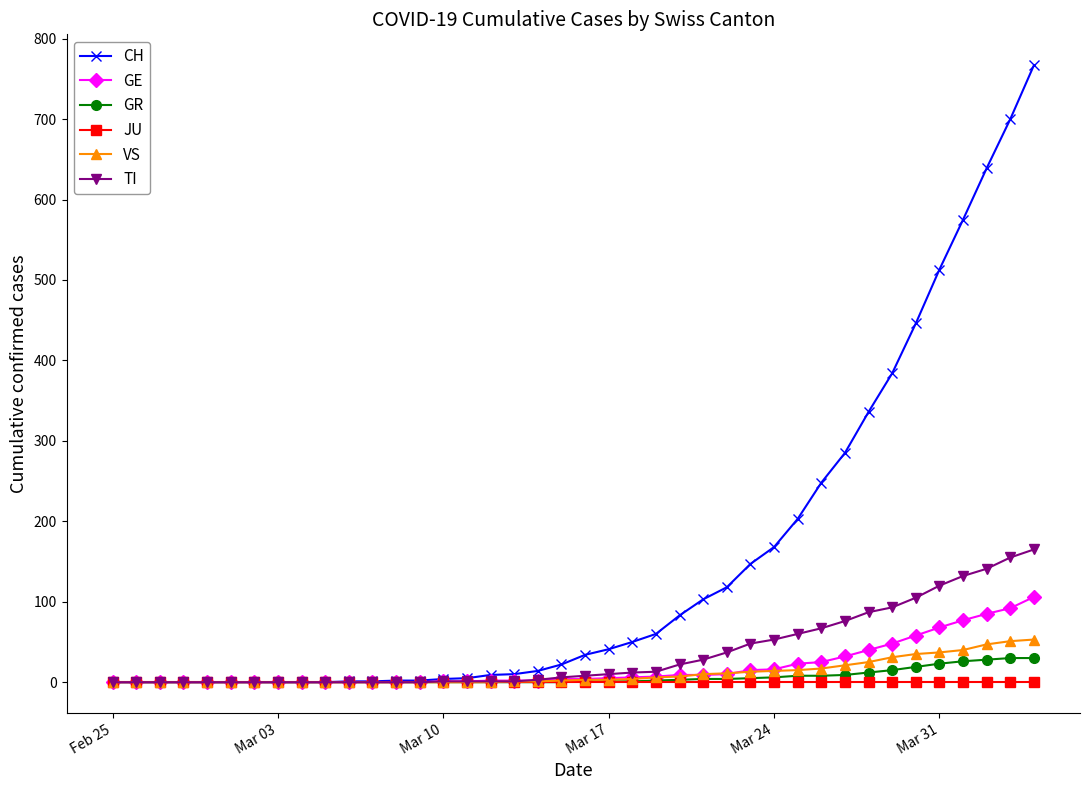

Which series has the largest range (max minus min)?

CH